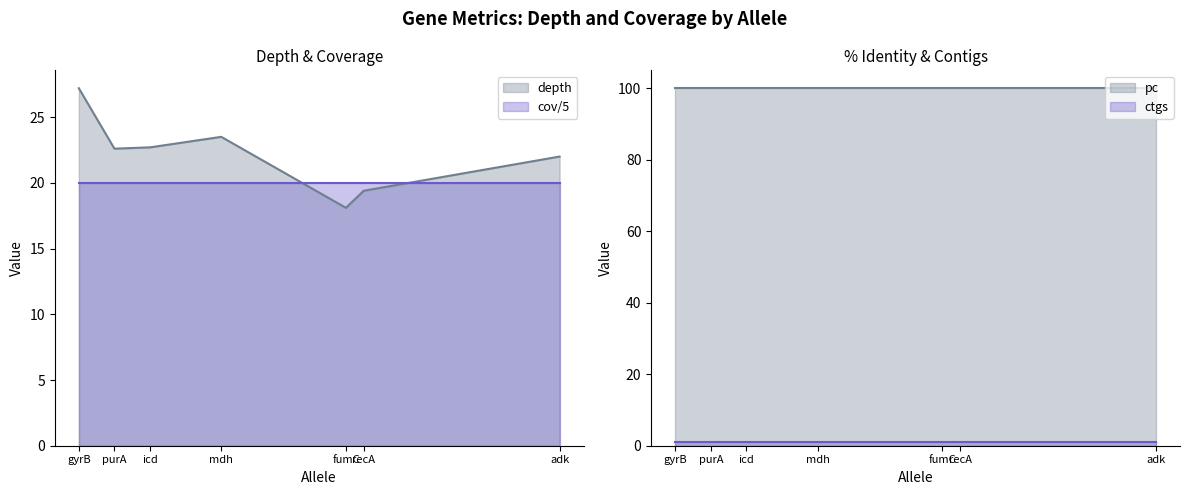

Which series has the widest spread of values?

depth